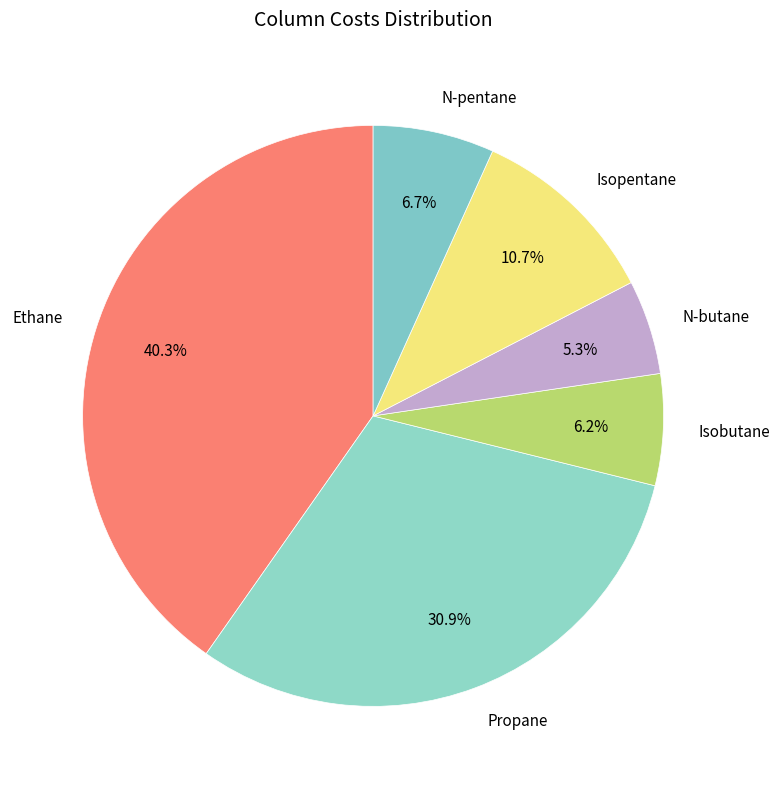

Is there a majority slice in this chart?

No